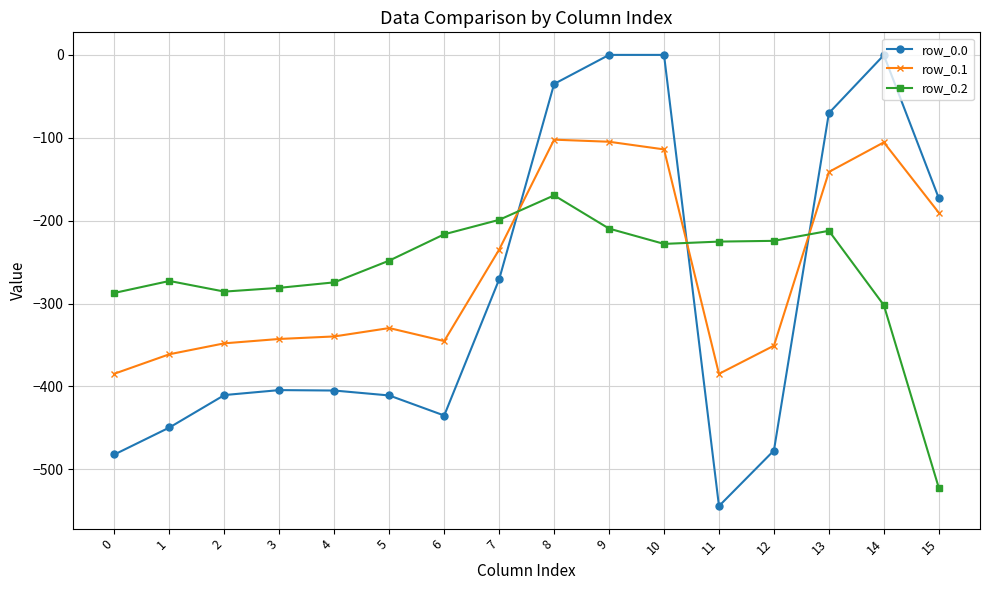

What value does the row_0.2 series have at 7?

-199.0